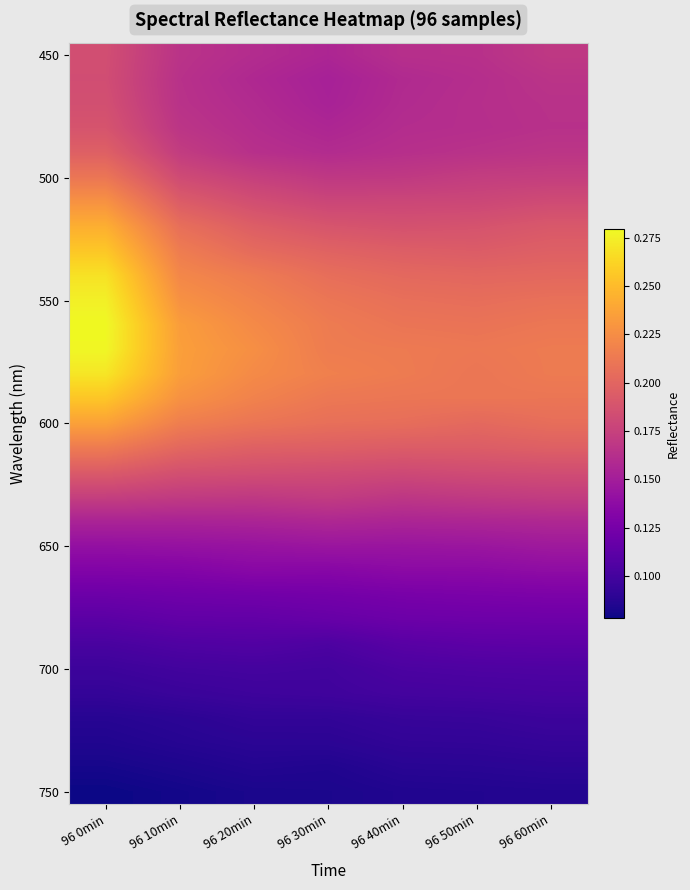

How many categories are shown in the chart?

7